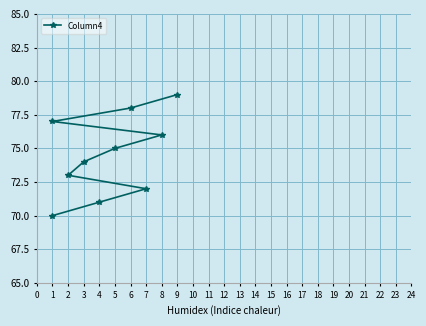

What is the sum of all values?

745